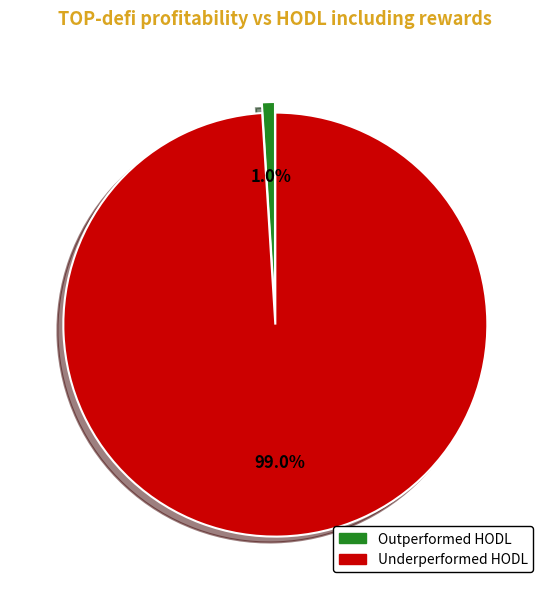

Does any single category account for the majority?

Yes